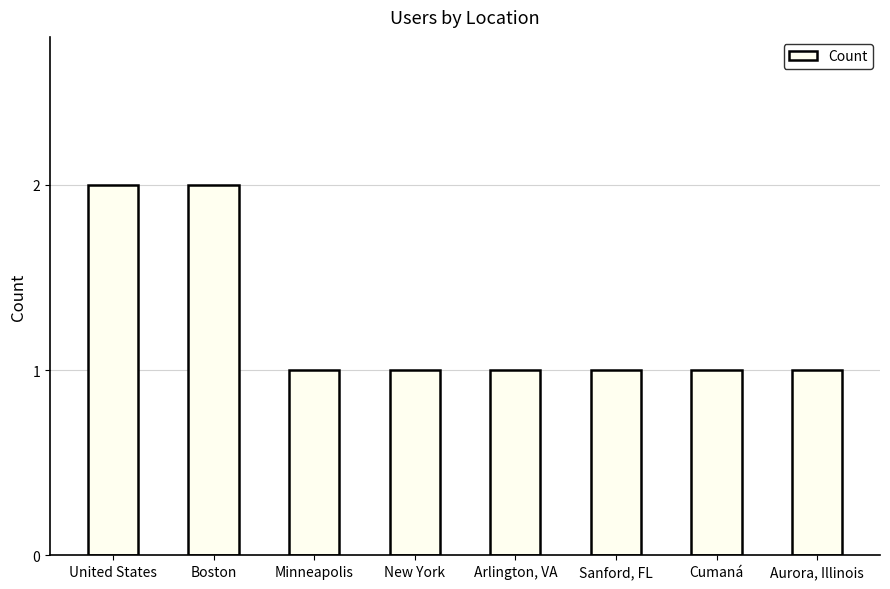

What is the value of the 2nd bar from the left?

2